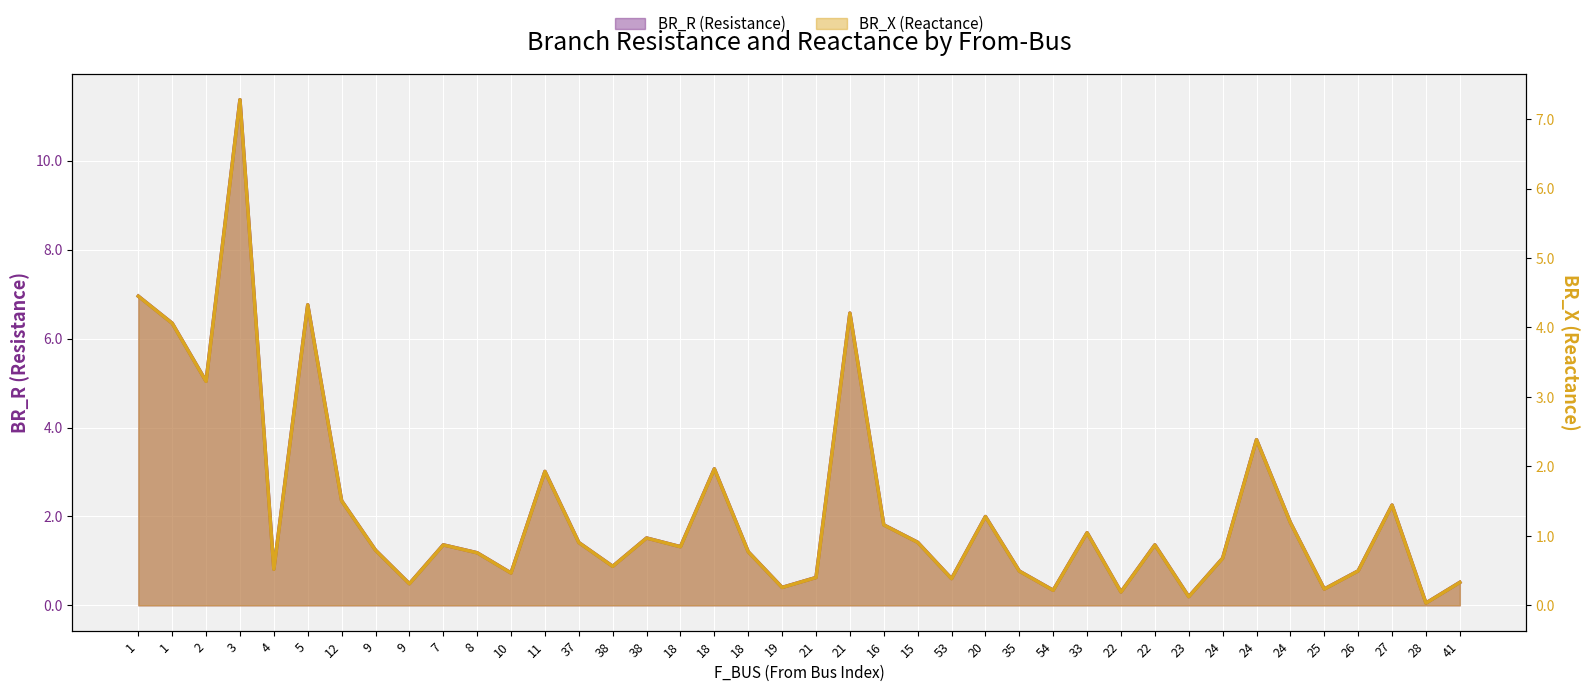

What is the difference between the highest and lowest values at 24?

0.4